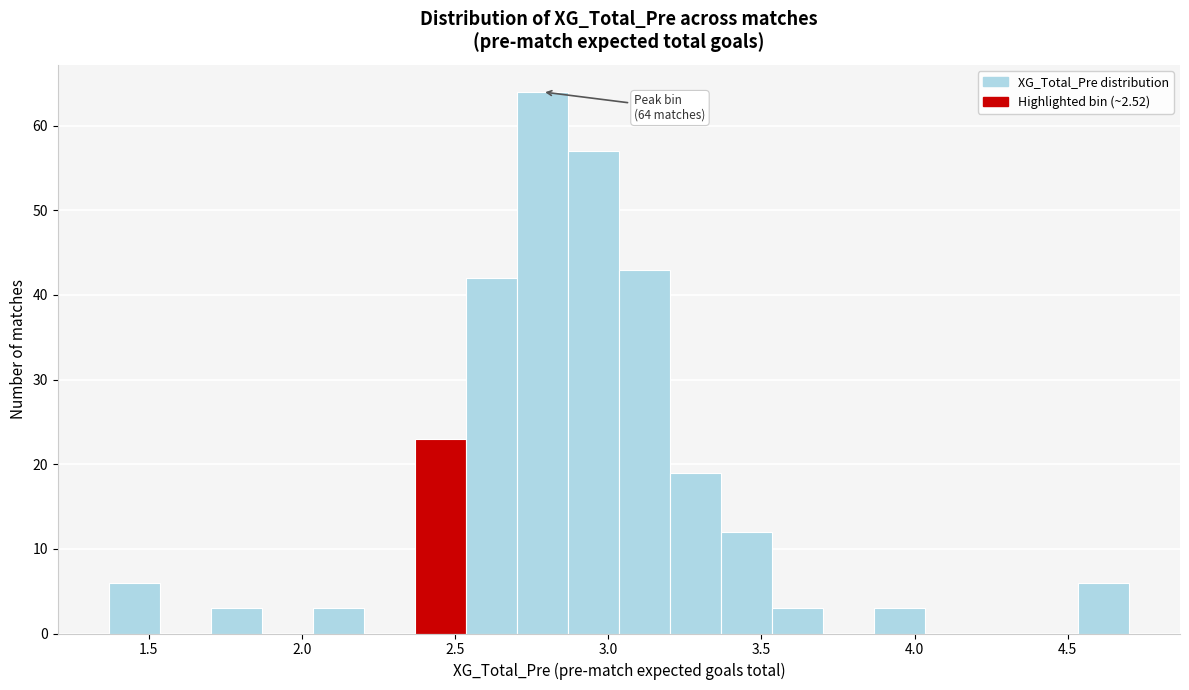

Around what value on the x-axis is the tallest bar? Give the approximate position of its centre, as read against the axis.

2.80